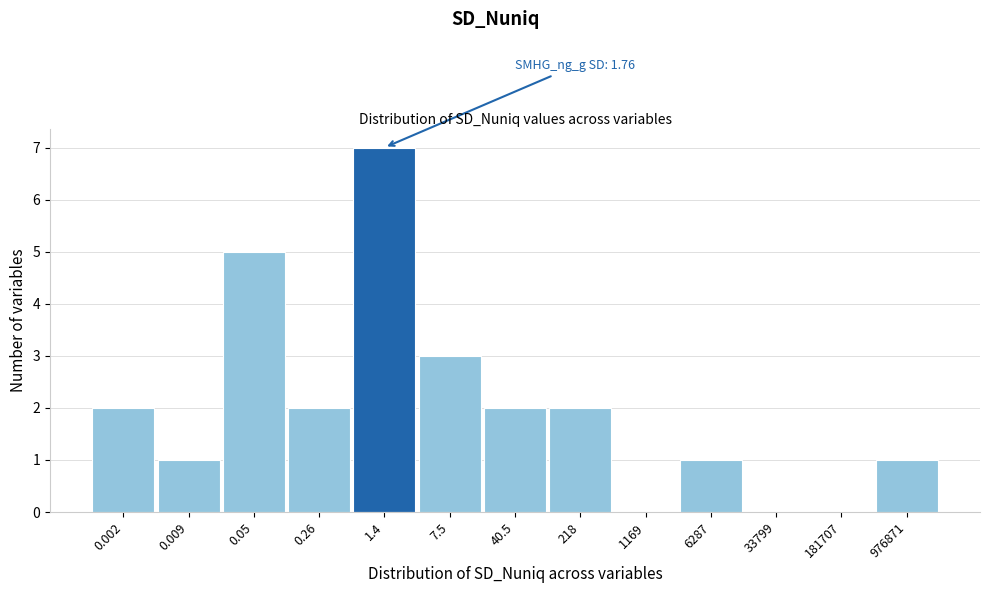

Reading left to right, transcribe all the data shown in this chart.

0.002=2	0.009=1	0.05=5	0.26=2	1.4=7	7.5=3	40.5=2	218=2	1169=0	6287=1	33799=0	181707=0	976871=1